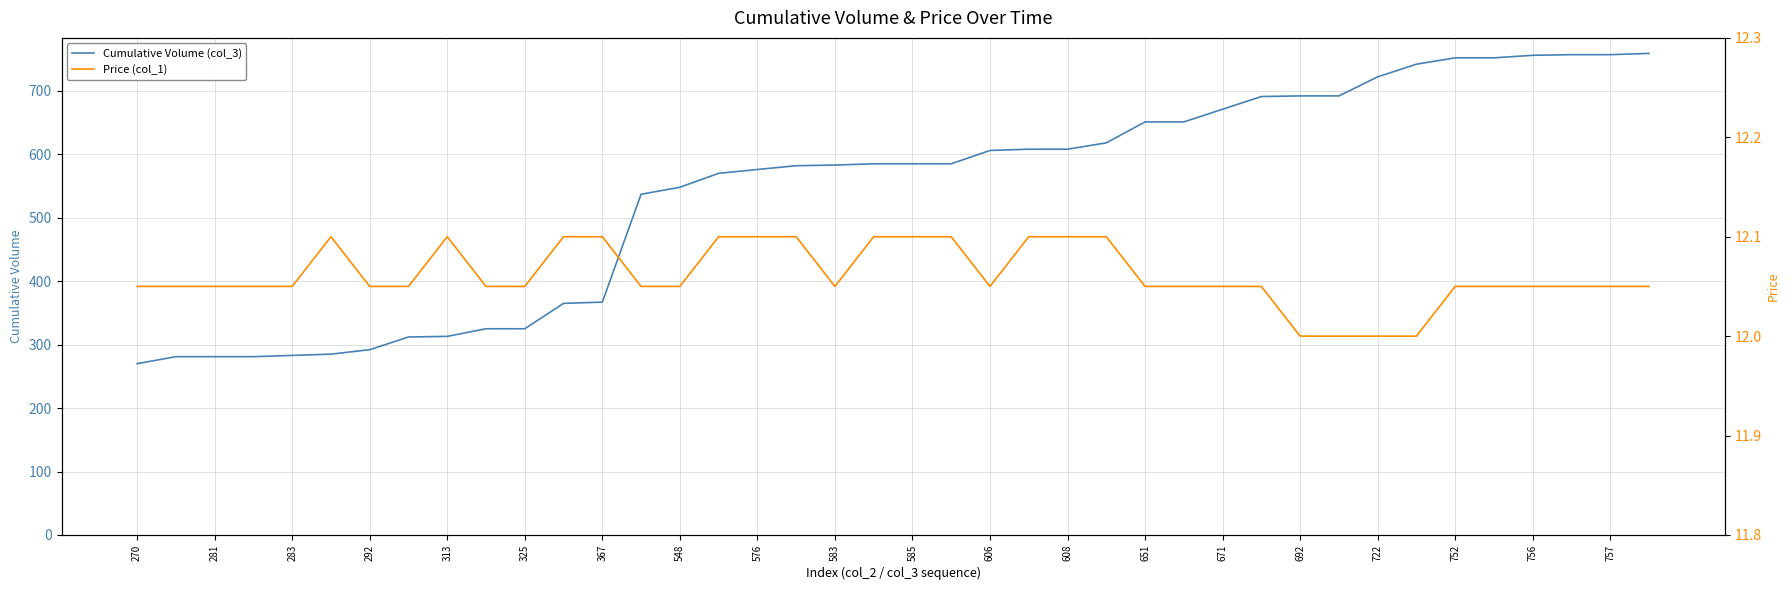

How many values in the Price (col_1) series exceed 12?

36